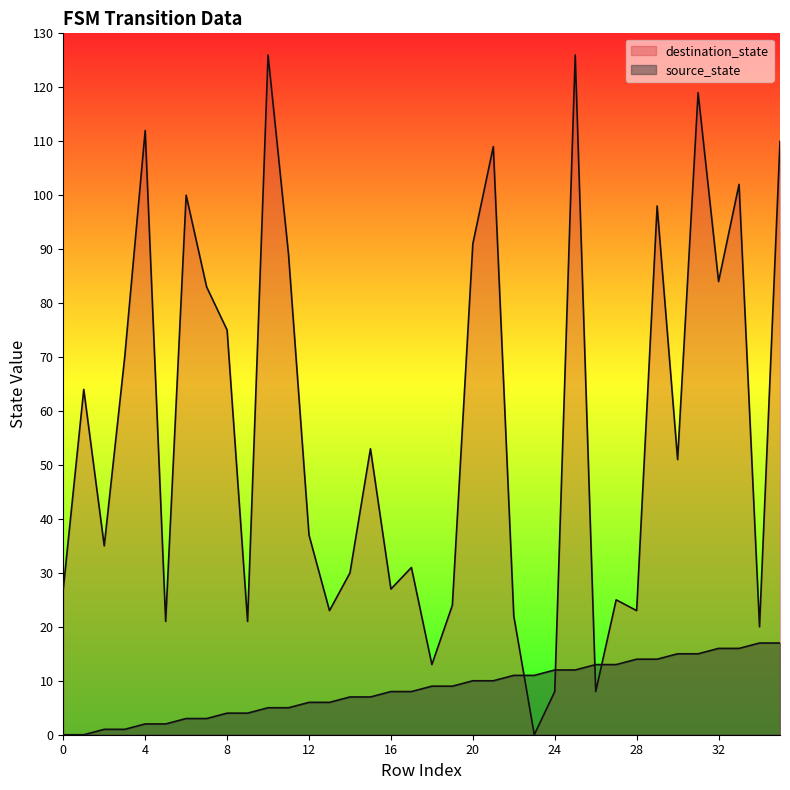

What is the difference between the maximum and minimum values in the destination_state series?

126